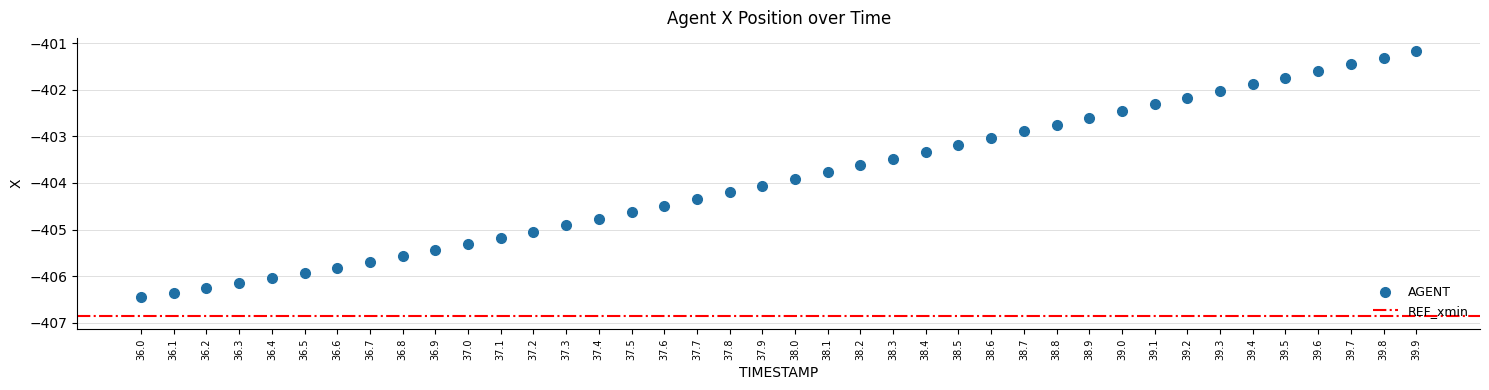

What is the range of Y values (max minus min)?

5.3